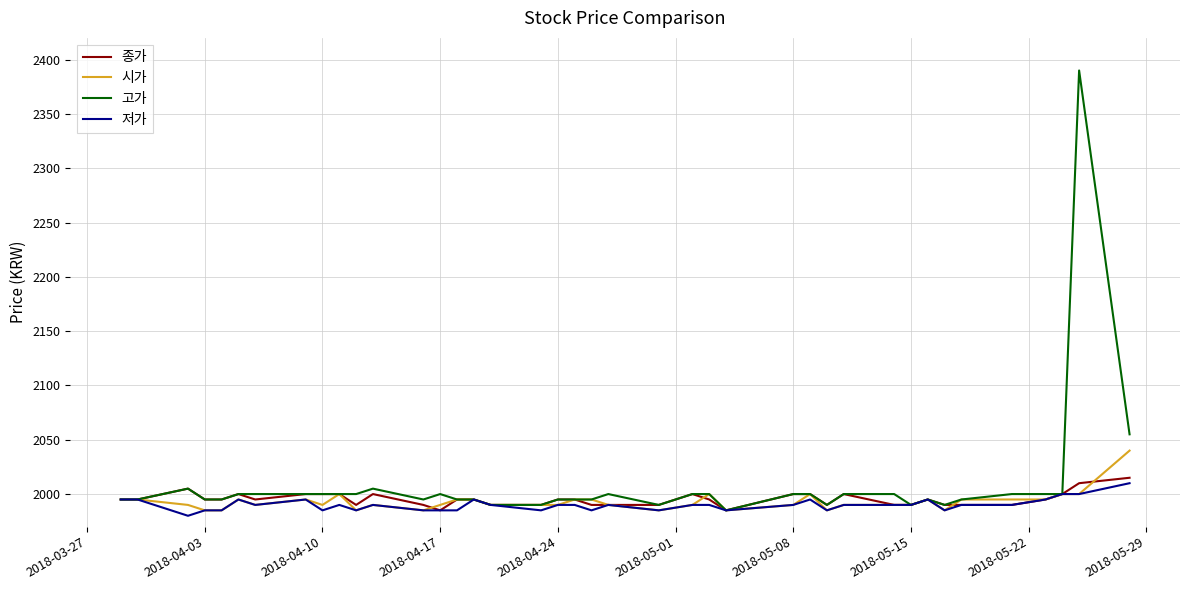

Which series has the largest range (max minus min)?

고가